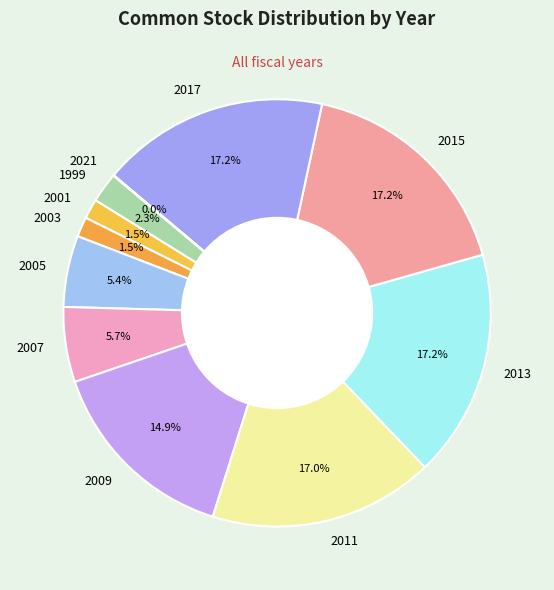

Does any single category account for the majority?

No